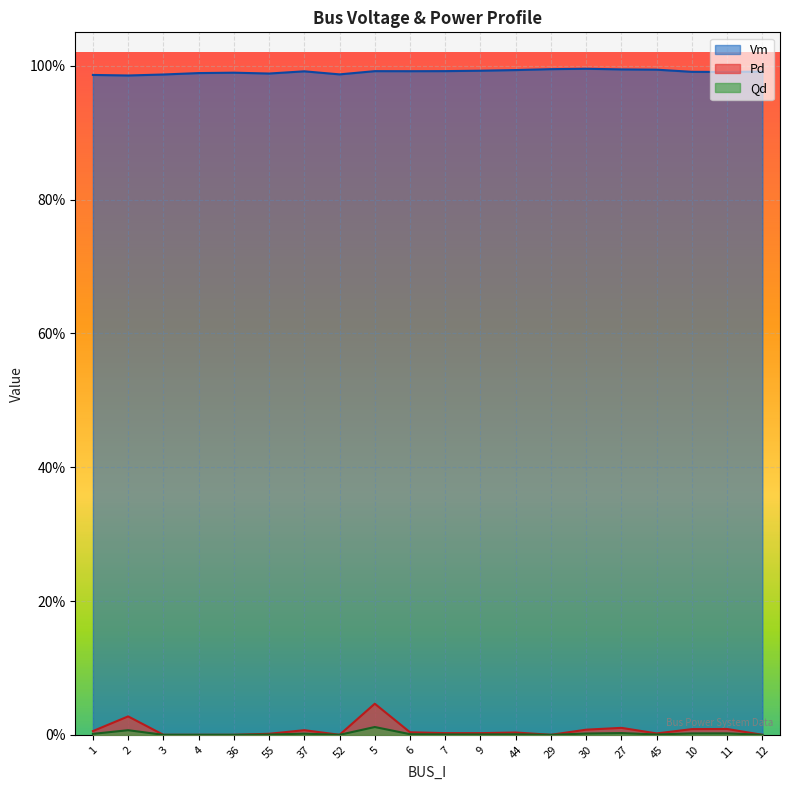

Read the Vm value at 7.

1.0